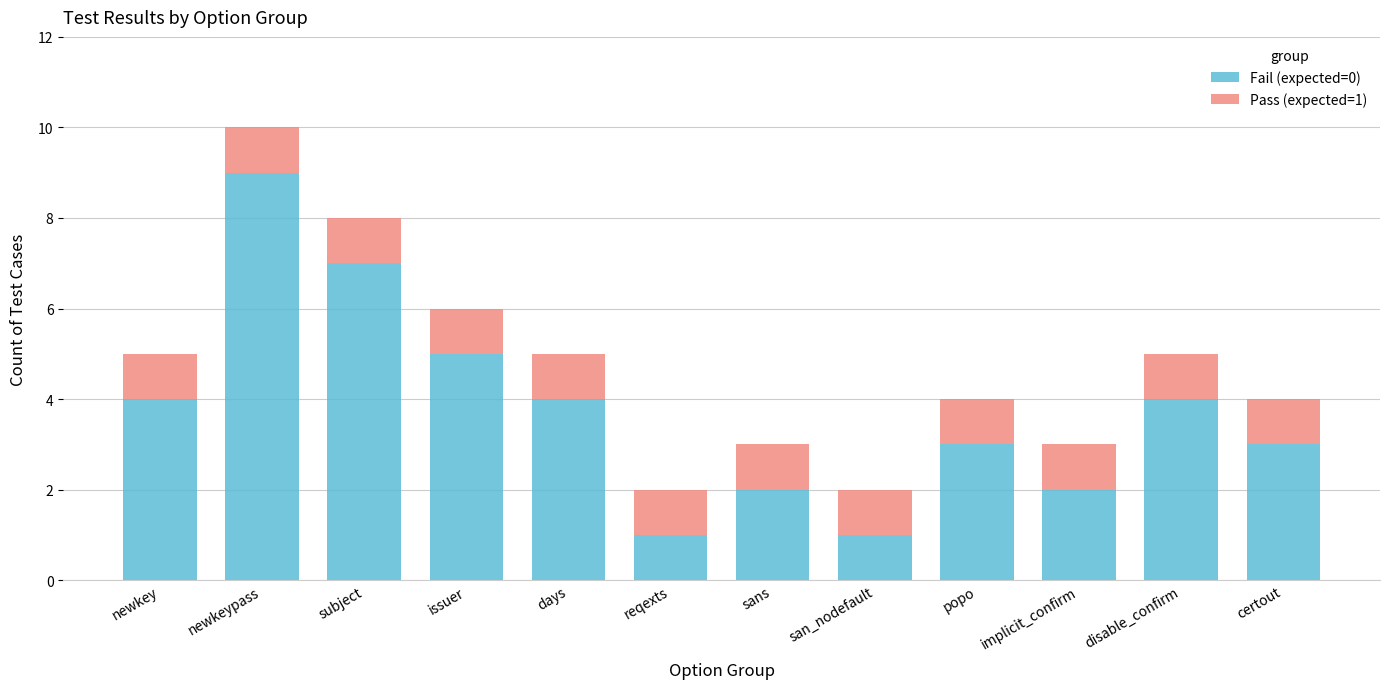

The value of Fail (expected=0) at issuer is 5. True or false?

True